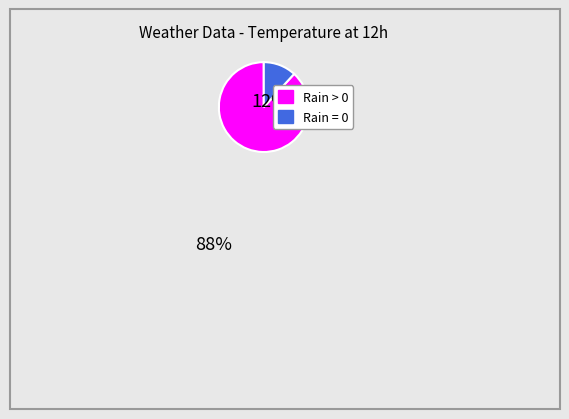

How many segments does this pie chart have?

2